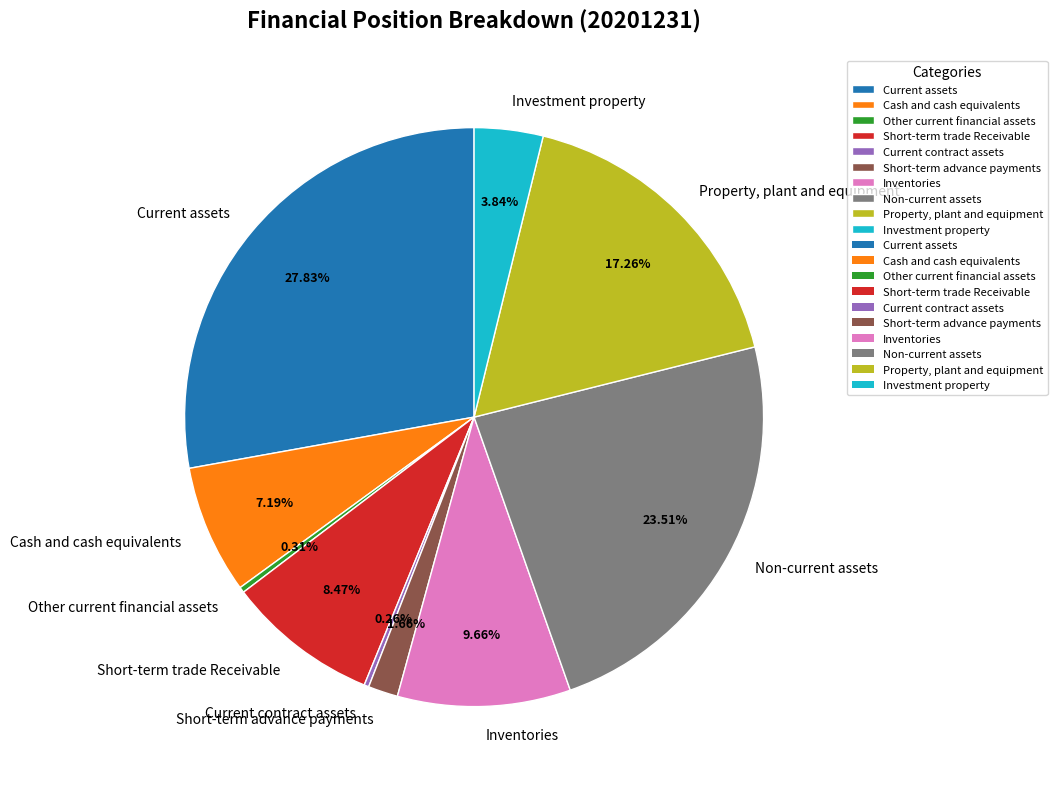

Combined, do Property, plant and equipment and Other current financial assets account for over 50%?

No